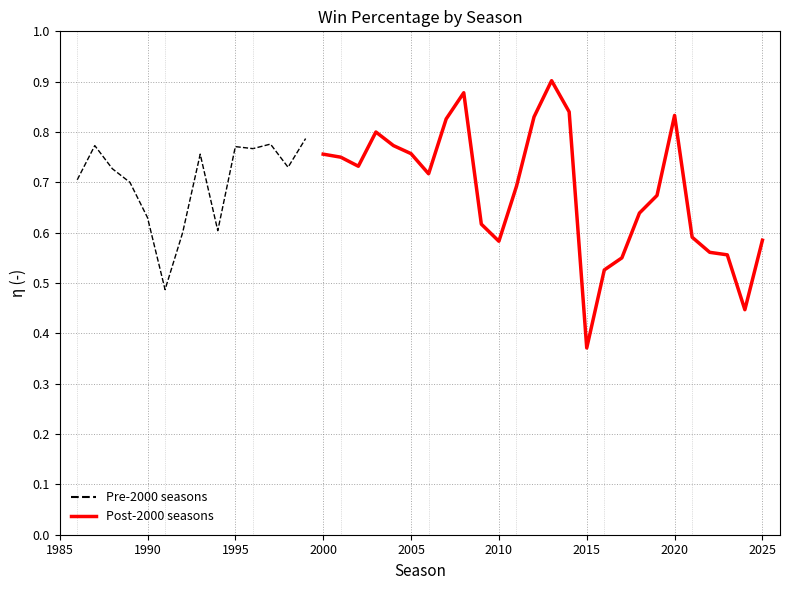

Count the values in the range 0 to 1.

40